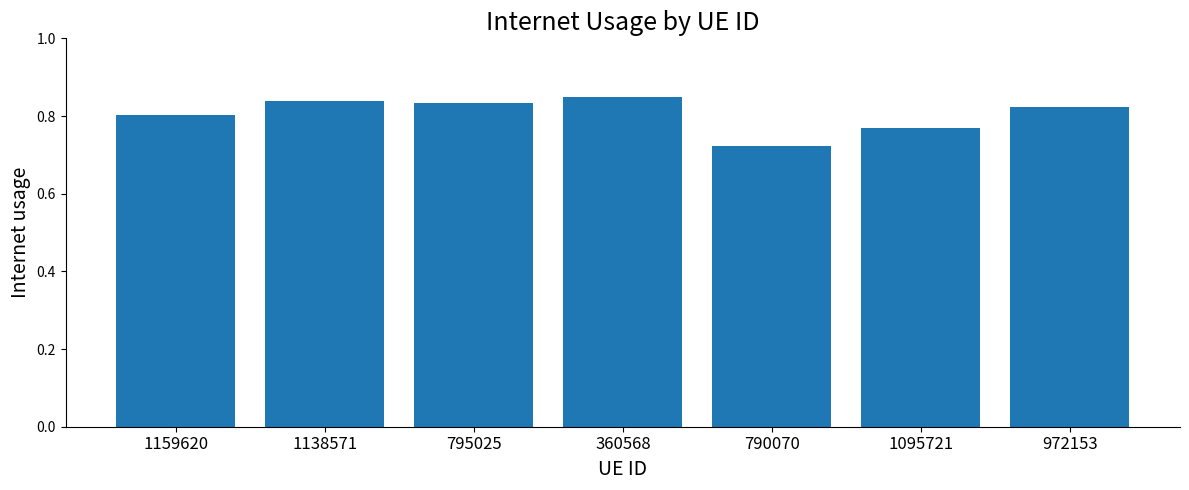

Are the bars horizontal?

No